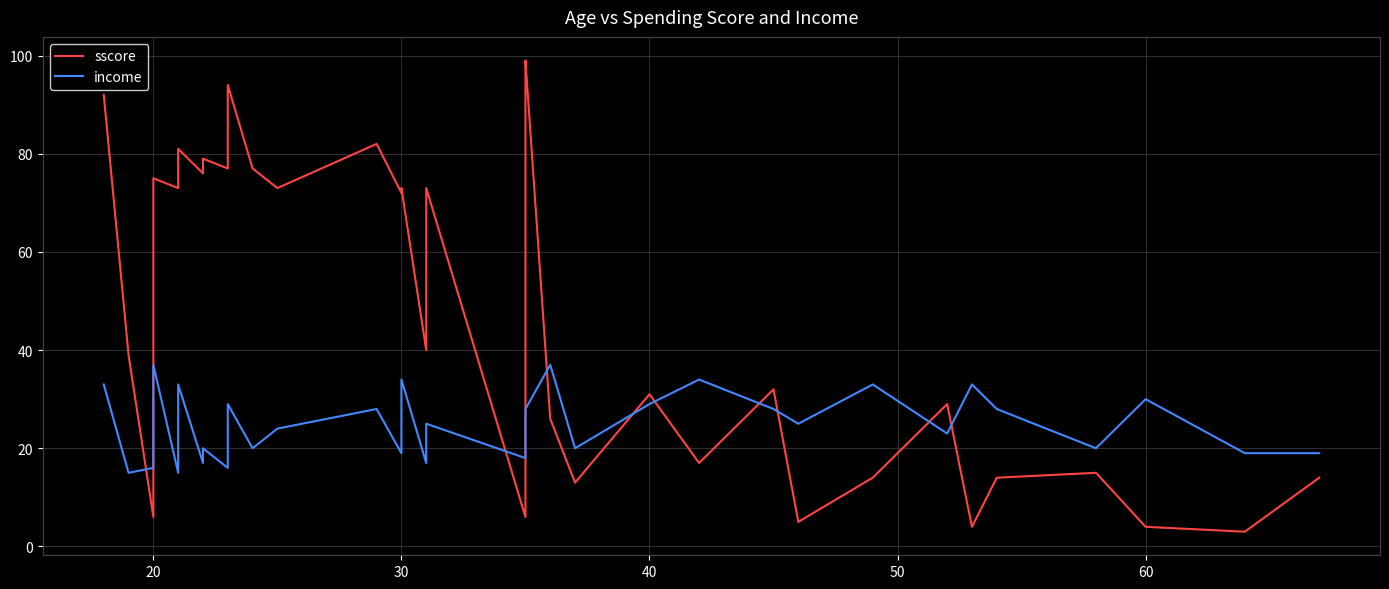

Is the value of income at 60 greater than the value of sscore at 30?

No